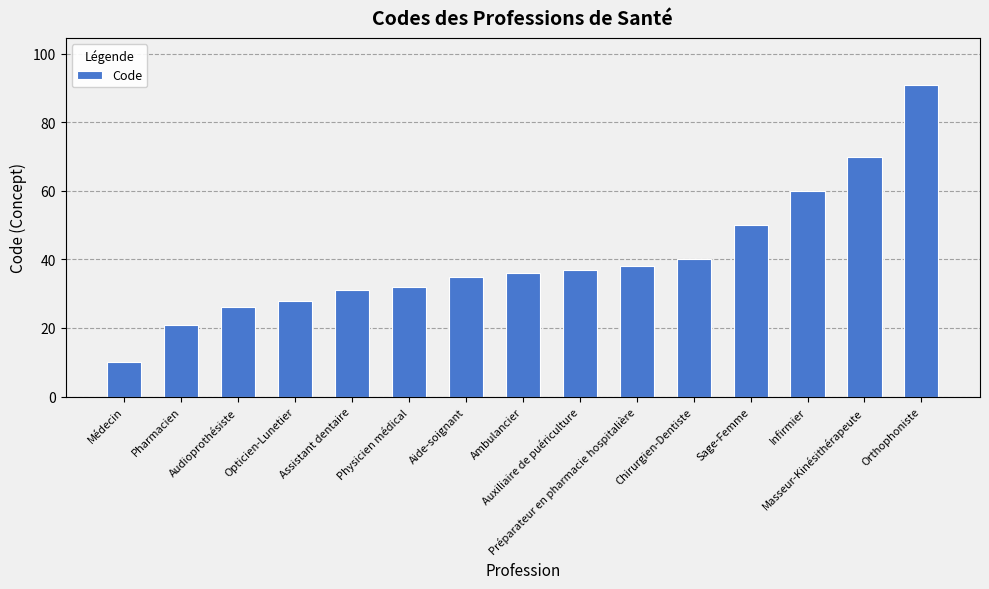

What is the value of the 8th bar from the left?

36